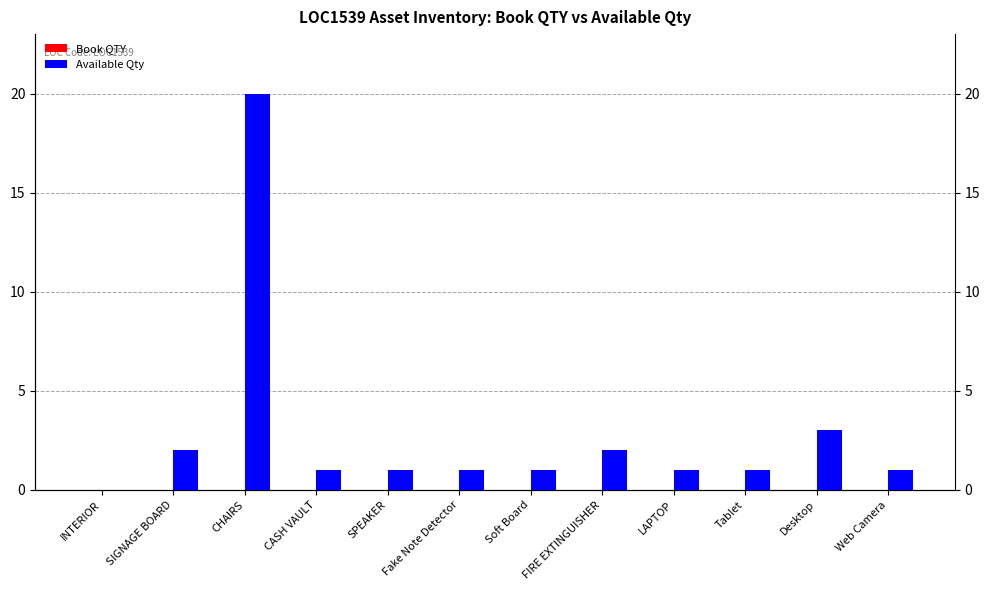

Rank the categories by Available Qty value from highest to lowest.

CHAIRS, Desktop, SIGNAGE BOARD, FIRE EXTINGUISHER, CASH VAULT, SPEAKER, Fake Note Detector, Soft Board, LAPTOP, Tablet, Web Camera, INTERIOR